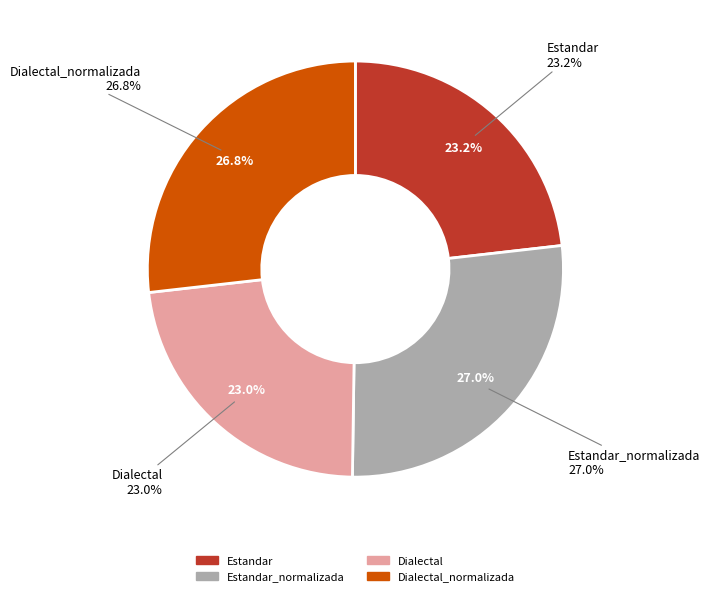

How many segments does this pie chart have?

4